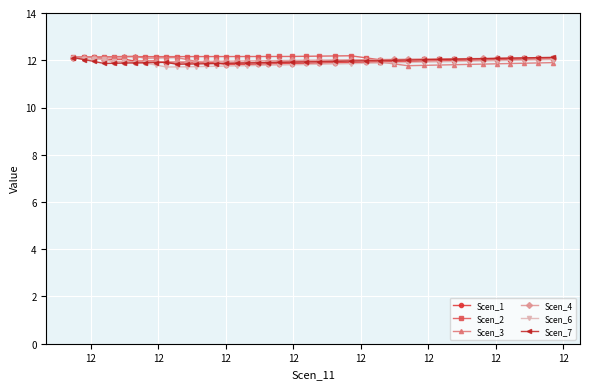

What is the minimum value for Scen_1?

11.8